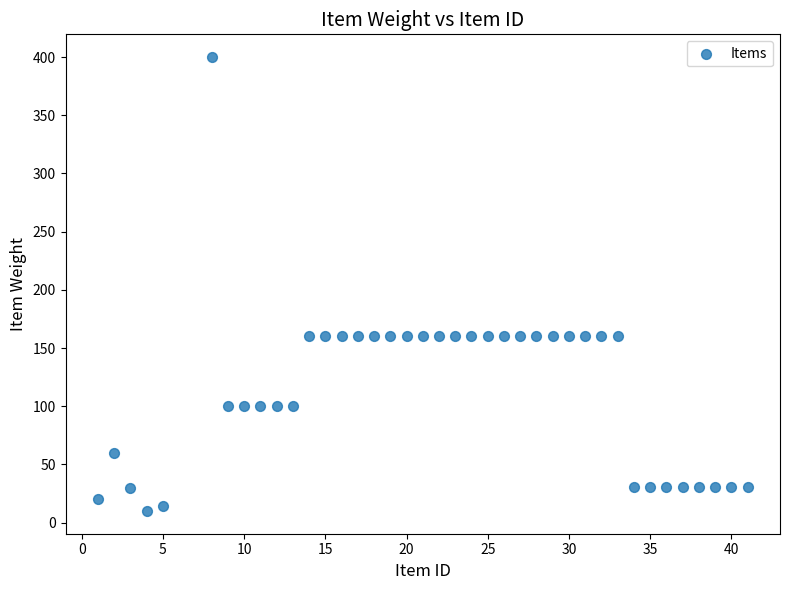

What is the range of Y values (max minus min)?

390